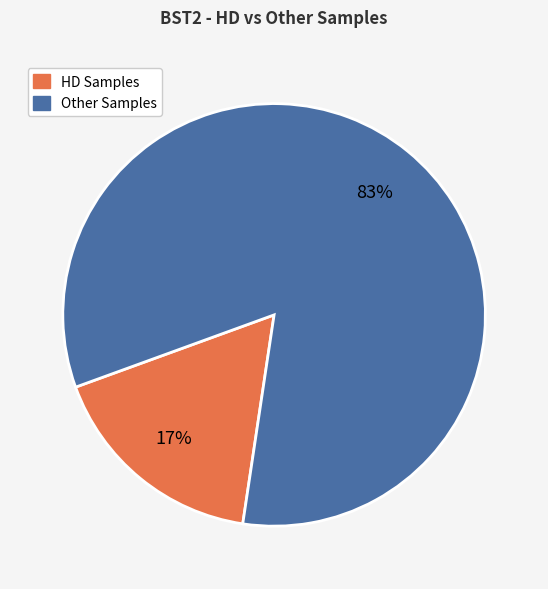

Does any single category account for the majority?

Yes